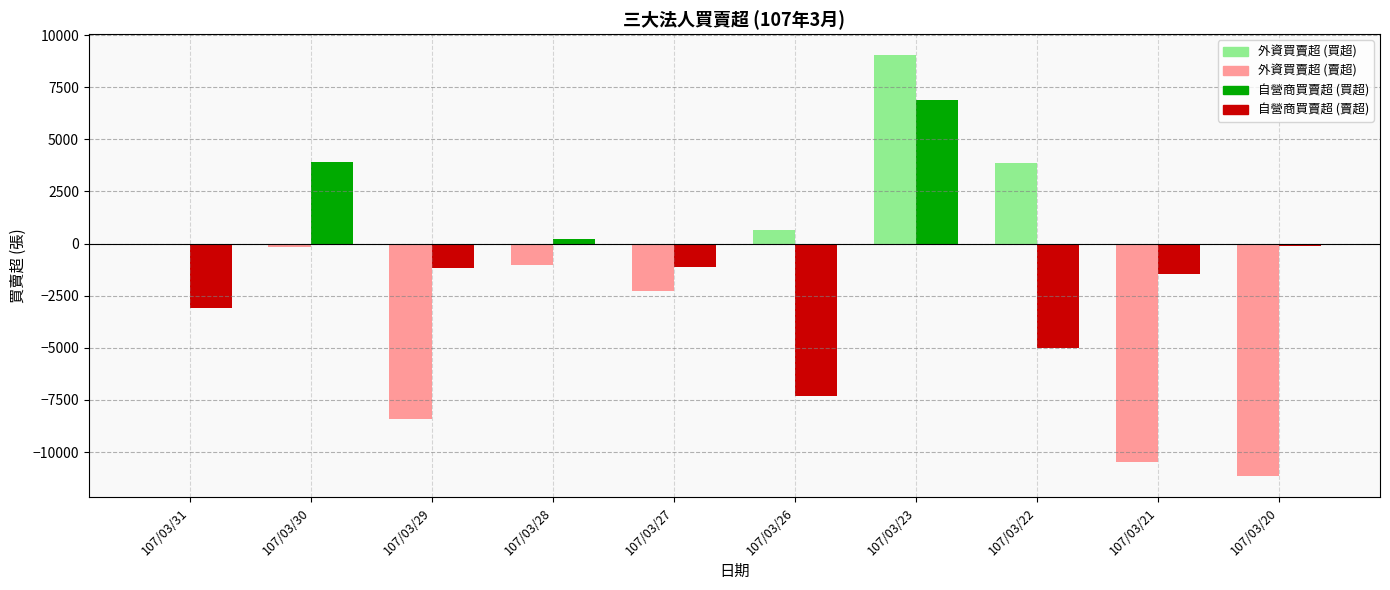

Is it true that 自營商買賣超 equals -1161 at 107/03/29?

True